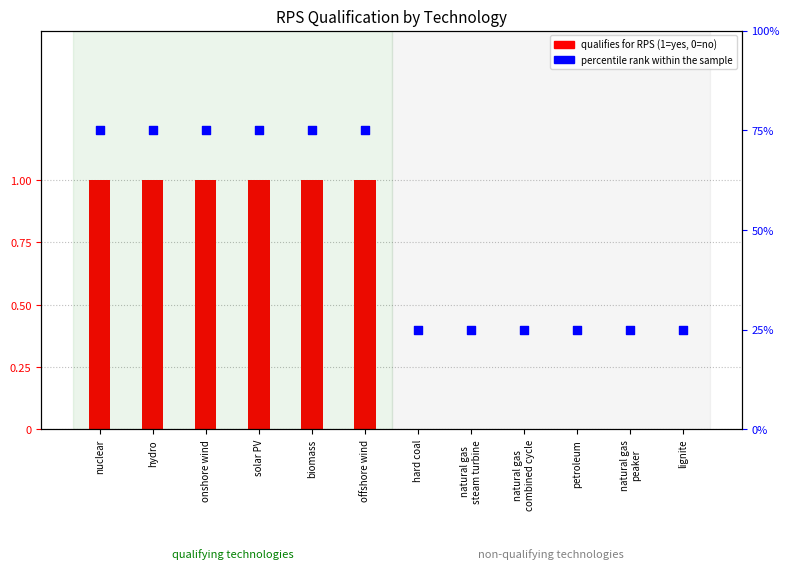

Which series has the widest spread of Y values?

percentile rank within the sample